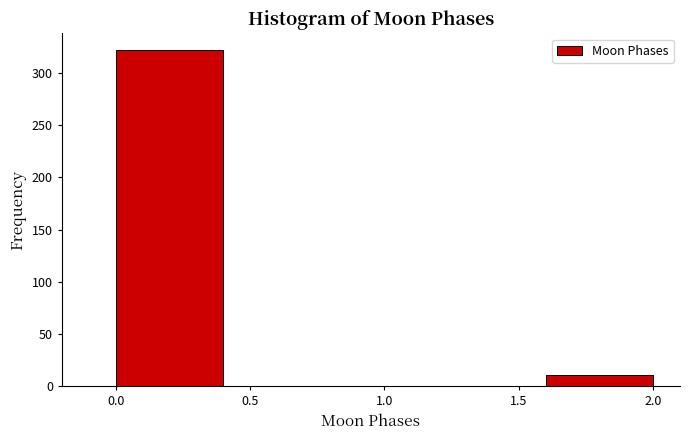

Reading left to right, transcribe this chart: for each bar, give the range it covers on the x-axis and its height. The values are not printed on the chart, so give them approximately, as read against the axis.

0.0 to 0.4: 320
0.4 to 0.8: 0
0.8 to 1.2: 0
1.2 to 1.6: 0
1.6 to 2.0: 10